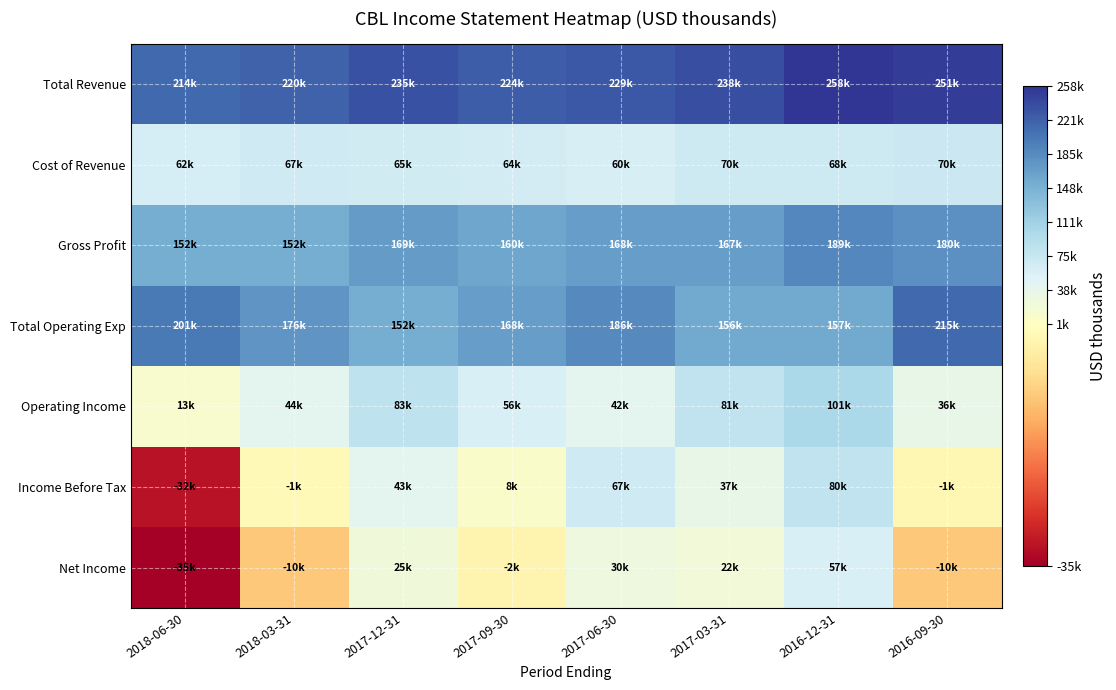

How many data points does each series have?

8